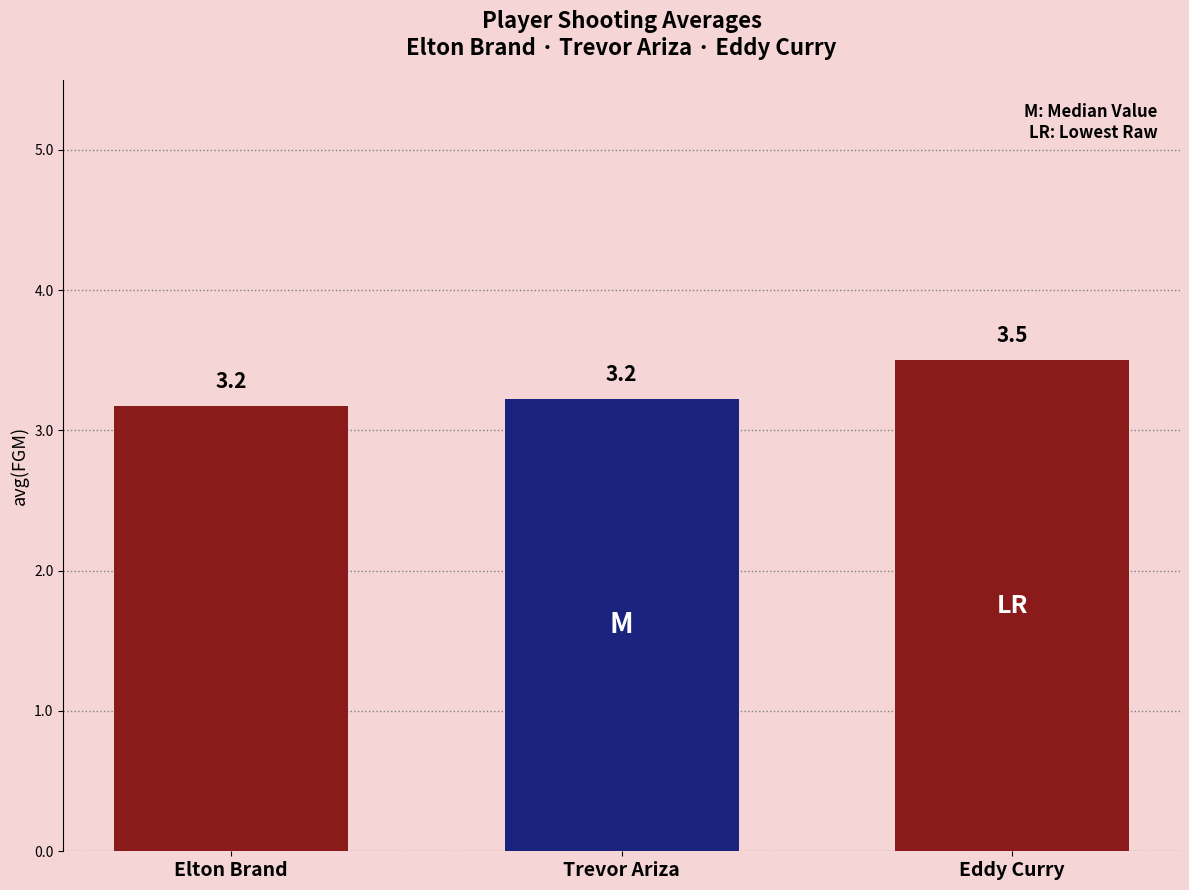

The chart shows a value of 3.5 at Eddy Curry. True or false?

True